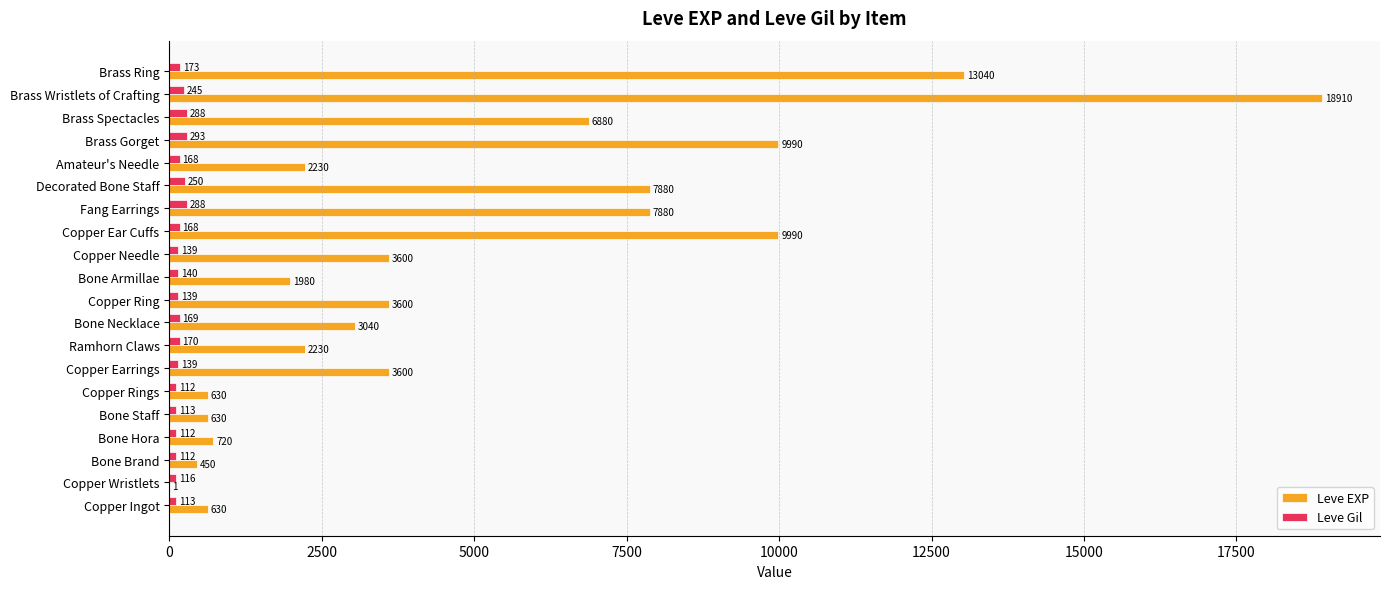

The value of Leve EXP at Bone Armillae is 1980. True or false?

True